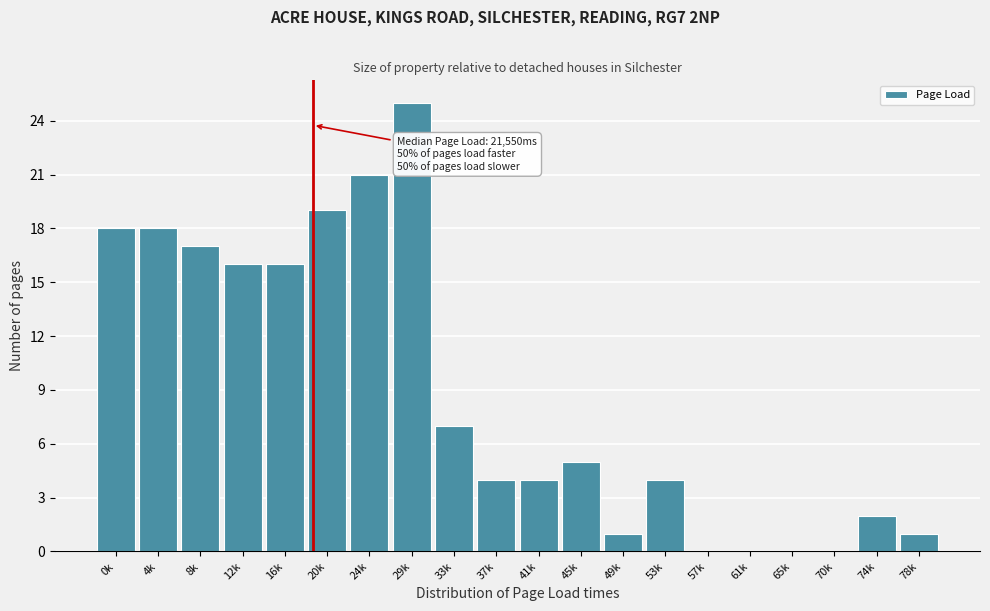

Reading left to right, transcribe all the data shown in this chart.

0k=18	4k=18	8k=17	12k=16	16k=16	20k=19	24k=21	29k=25	33k=7	37k=4	41k=4	45k=5	49k=1	53k=4	57k=0	61k=0	65k=0	70k=0	74k=2	78k=1